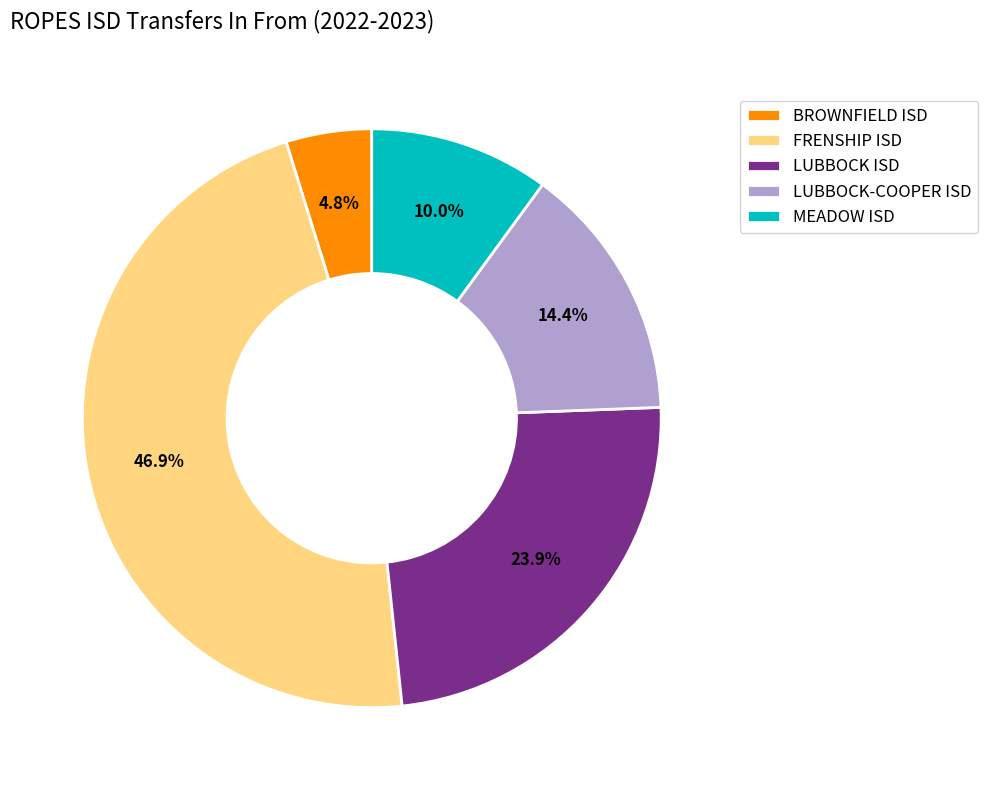

Approximately how many times larger is the value at BROWNFIELD ISD compared to LUBBOCK-COOPER ISD?

0.3